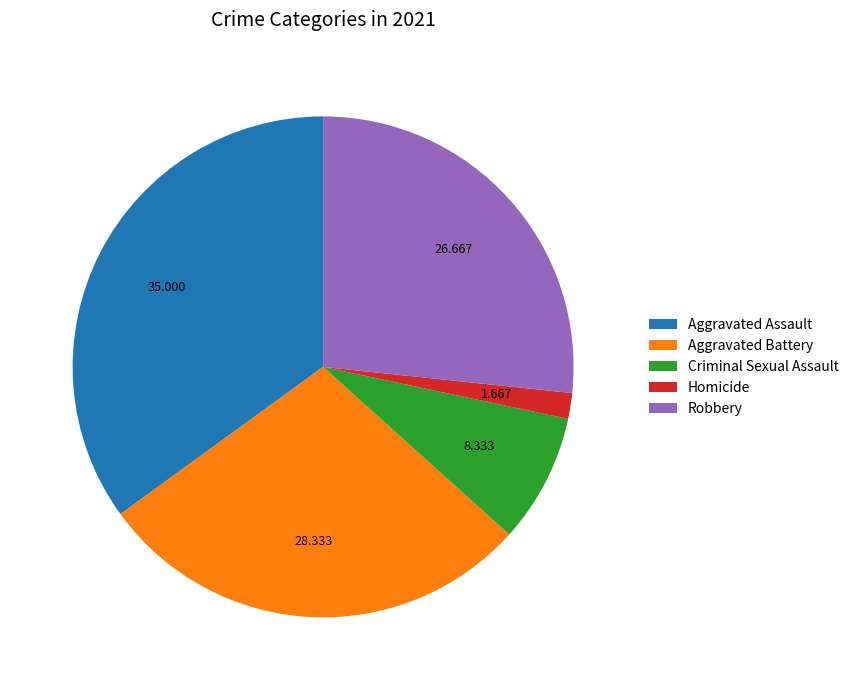

Does Robbery represent more than half of the total?

No